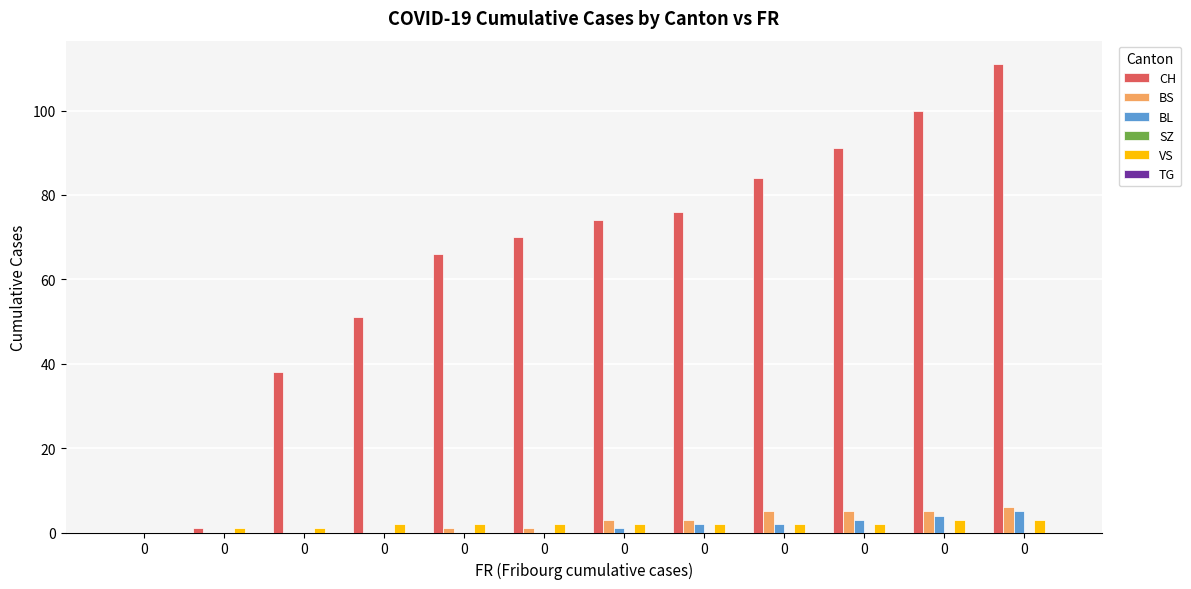

At how many categories does at least one series exceed 106?

1